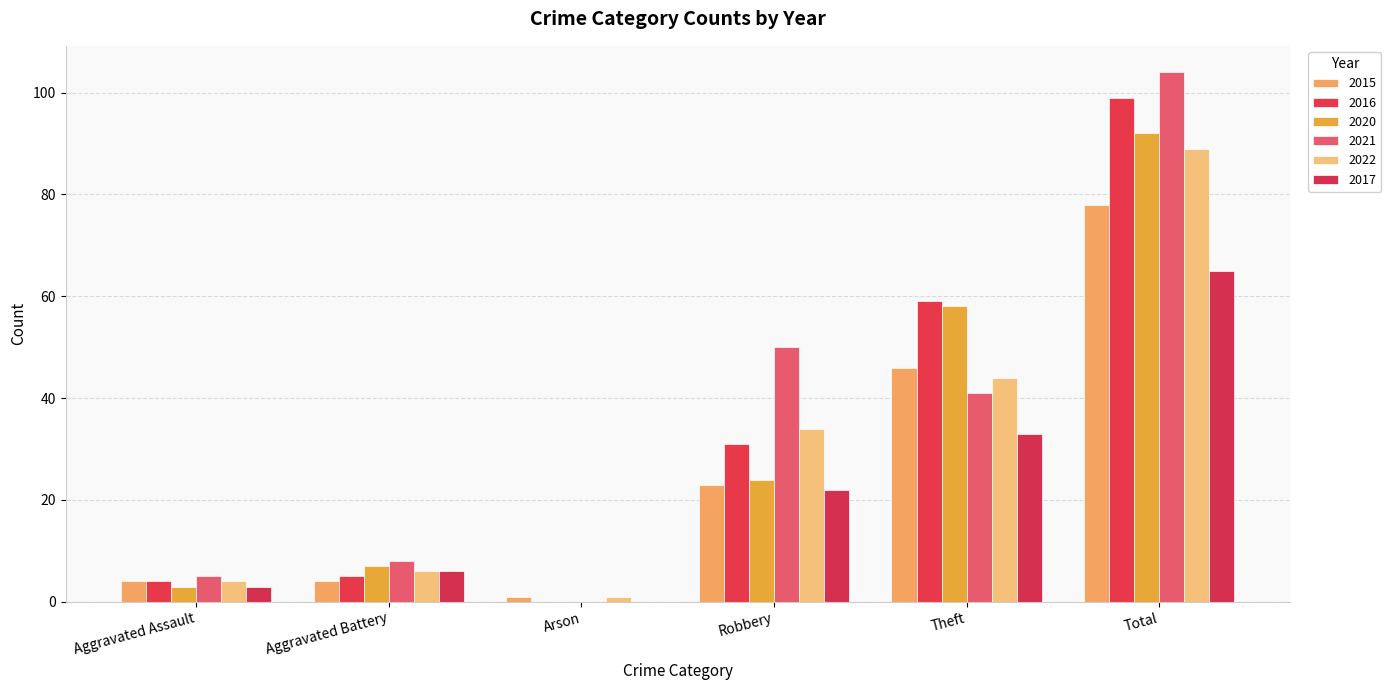

List the series in order of their peak value, lowest first.

2017, 2015, 2022, 2020, 2016, 2021